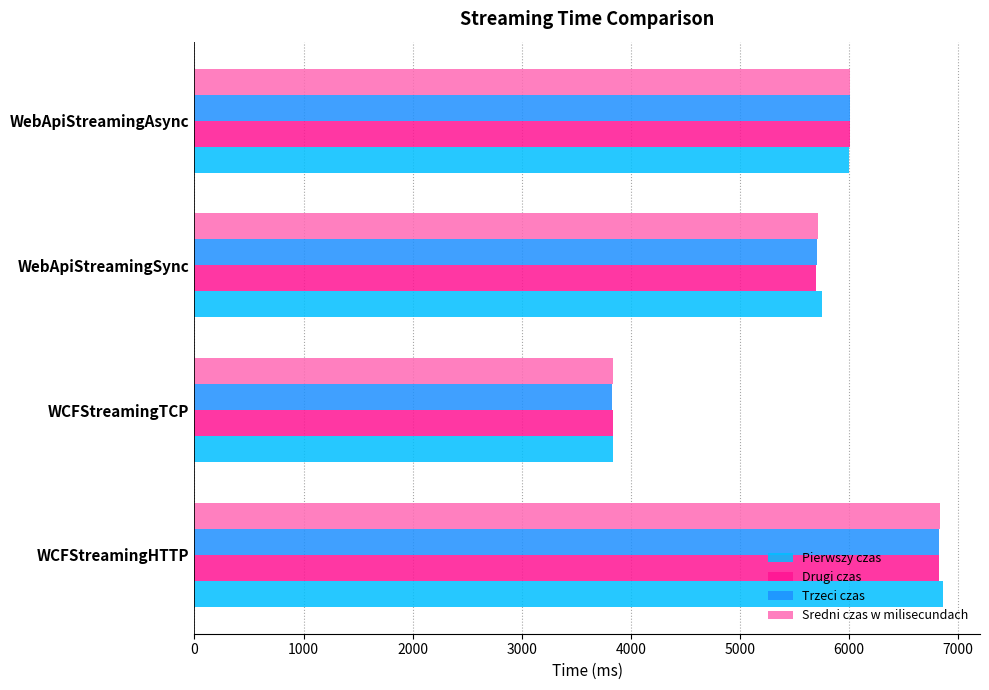

What are all the series names shown in the legend?

Pierwszy czas, Drugi czas, Trzeci czas, Sredni czas w milisecundach